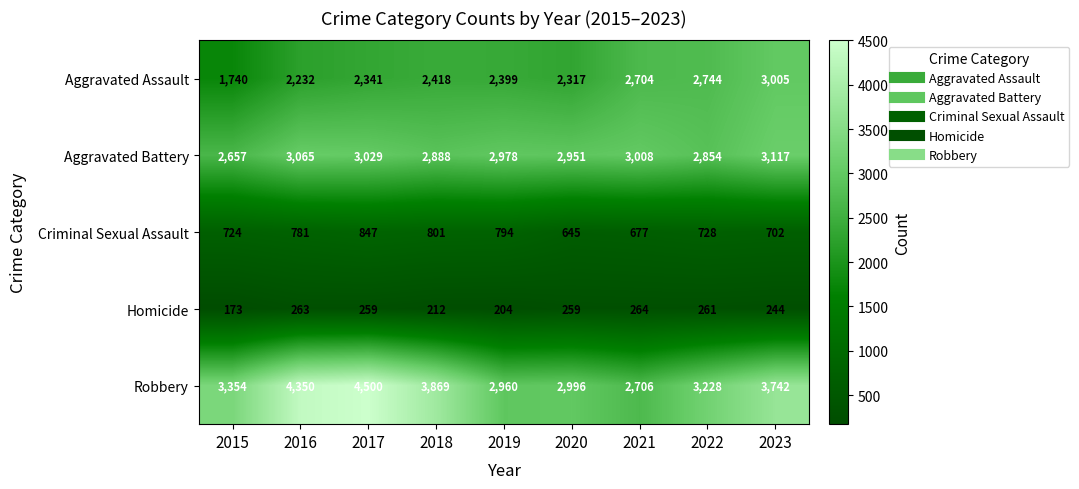

Which category has the lowest value in the Robbery series?

2021